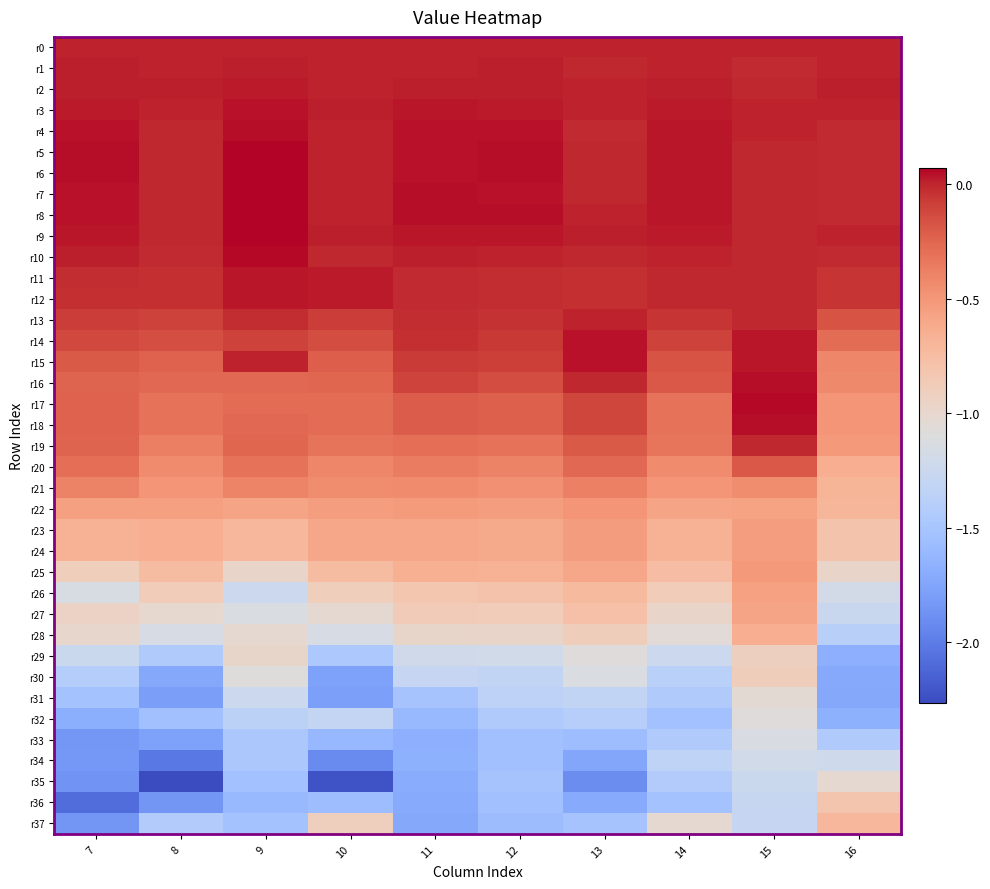

Reading left to right, what are all the values shown in this chart?

r0: 7=0.0	8=0.0	9=0.0	10=0.0	11=0.0	12=0.0	13=0.0	14=0.0	15=0.0	16=0.0
r1: 7=0.0	8=0.0	9=0.0	10=-0.0	11=0.0	12=0.0	13=-0.0	14=0.0	15=-0.0	16=0.0
r2: 7=0.0	8=0.0	9=0.0	10=0.0	11=0.0	12=0.0	13=0.0	14=0.0	15=-0.0	16=0.0
r3: 7=0.0	8=-0.0	9=0.0	10=0.0	11=0.0	12=0.0	13=-0.0	14=0.0	15=-0.0	16=0.0
r4: 7=0.0	8=-0.0	9=0.1	10=-0.0	11=0.0	12=0.0	13=-0.0	14=0.0	15=-0.0	16=-0.0
r5: 7=0.0	8=-0.0	9=0.1	10=0.0	11=0.0	12=0.0	13=-0.0	14=0.0	15=-0.0	16=-0.0
r6: 7=0.0	8=-0.0	9=0.1	10=0.0	11=0.0	12=0.0	13=-0.0	14=0.0	15=-0.0	16=-0.0
r7: 7=0.0	8=-0.0	9=0.1	10=0.0	11=0.0	12=0.0	13=-0.0	14=0.0	15=-0.0	16=-0.0
r8: 7=0.0	8=-0.0	9=0.1	10=0.0	11=0.0	12=0.0	13=-0.0	14=0.0	15=-0.0	16=-0.0
r9: 7=0.0	8=-0.0	9=0.1	10=0.0	11=0.0	12=0.0	13=0.0	14=0.0	15=-0.0	16=0.0
r10: 7=0.0	8=-0.0	9=0.1	10=-0.0	11=0.0	12=0.0	13=-0.0	14=0.0	15=-0.0	16=-0.0
r11: 7=-0.0	8=-0.0	9=0.0	10=0.0	11=-0.0	12=-0.0	13=-0.0	14=-0.0	15=-0.0	16=-0.1
r12: 7=-0.0	8=-0.0	9=0.0	10=0.0	11=-0.0	12=-0.0	13=-0.0	14=-0.0	15=-0.0	16=-0.1
r13: 7=-0.1	8=-0.1	9=-0.0	10=-0.1	11=-0.0	12=-0.0	13=0.0	14=-0.0	15=-0.0	16=-0.2
r14: 7=-0.1	8=-0.2	9=-0.1	10=-0.1	11=-0.0	12=-0.1	13=0.0	14=-0.1	15=0.0	16=-0.3
r15: 7=-0.2	8=-0.2	9=0.0	10=-0.2	11=-0.1	12=-0.1	13=0.0	14=-0.2	15=0.0	16=-0.4
r16: 7=-0.2	8=-0.3	9=-0.3	10=-0.3	11=-0.1	12=-0.1	13=-0.0	14=-0.2	15=0.0	16=-0.4
r17: 7=-0.2	8=-0.3	9=-0.3	10=-0.3	11=-0.2	12=-0.2	13=-0.1	14=-0.3	15=0.1	16=-0.5
r18: 7=-0.2	8=-0.3	9=-0.3	10=-0.3	11=-0.2	12=-0.2	13=-0.1	14=-0.3	15=0.1	16=-0.5
r19: 7=-0.2	8=-0.4	9=-0.2	10=-0.3	11=-0.3	12=-0.3	13=-0.2	14=-0.3	15=-0.0	16=-0.5
r20: 7=-0.3	8=-0.4	9=-0.3	10=-0.4	11=-0.4	12=-0.4	13=-0.3	14=-0.4	15=-0.2	16=-0.6
r21: 7=-0.4	8=-0.5	9=-0.4	10=-0.4	11=-0.4	12=-0.5	13=-0.4	14=-0.5	15=-0.4	16=-0.7
r22: 7=-0.6	8=-0.6	9=-0.6	10=-0.5	11=-0.5	12=-0.5	13=-0.5	14=-0.6	15=-0.6	16=-0.7
r23: 7=-0.7	8=-0.6	9=-0.7	10=-0.6	11=-0.6	12=-0.6	13=-0.5	14=-0.7	15=-0.5	16=-0.8
r24: 7=-0.7	8=-0.6	9=-0.7	10=-0.6	11=-0.6	12=-0.6	13=-0.5	14=-0.7	15=-0.5	16=-0.8
r25: 7=-0.9	8=-0.7	9=-1.0	10=-0.7	11=-0.7	12=-0.7	13=-0.6	14=-0.8	15=-0.5	16=-1.0
r26: 7=-1.1	8=-0.9	9=-1.2	10=-0.9	11=-0.8	12=-0.8	13=-0.7	14=-0.9	15=-0.6	16=-1.2
r27: 7=-0.9	8=-1.0	9=-1.1	10=-1.0	11=-0.9	12=-0.9	13=-0.8	14=-1.0	15=-0.6	16=-1.3
r28: 7=-1.0	8=-1.2	9=-1.0	10=-1.2	11=-1.0	12=-1.0	13=-0.9	14=-1.1	15=-0.6	16=-1.4
r29: 7=-1.2	8=-1.4	9=-1.0	10=-1.5	11=-1.2	12=-1.2	13=-1.1	14=-1.2	15=-0.9	16=-1.7
r30: 7=-1.4	8=-1.7	9=-1.1	10=-1.8	11=-1.3	12=-1.3	13=-1.1	14=-1.4	15=-0.9	16=-1.7
r31: 7=-1.5	8=-1.8	9=-1.2	10=-1.8	11=-1.5	12=-1.4	13=-1.3	14=-1.4	15=-1.0	16=-1.7
r32: 7=-1.7	8=-1.5	9=-1.4	10=-1.3	11=-1.6	12=-1.4	13=-1.4	14=-1.5	15=-1.1	16=-1.7
r33: 7=-1.8	8=-1.8	9=-1.5	10=-1.6	11=-1.7	12=-1.5	13=-1.6	14=-1.4	15=-1.1	16=-1.4
r34: 7=-1.8	8=-2.0	9=-1.5	10=-1.9	11=-1.7	12=-1.5	13=-1.7	14=-1.3	15=-1.2	16=-1.2
r35: 7=-1.9	8=-2.3	9=-1.5	10=-2.2	11=-1.7	12=-1.5	13=-1.9	14=-1.4	15=-1.2	16=-1.0
r36: 7=-2.1	8=-1.8	9=-1.6	10=-1.6	11=-1.7	12=-1.5	13=-1.7	14=-1.5	15=-1.3	16=-0.8
r37: 7=-1.8	8=-1.4	9=-1.5	10=-0.9	11=-1.7	12=-1.6	13=-1.5	14=-1.0	15=-1.3	16=-0.7